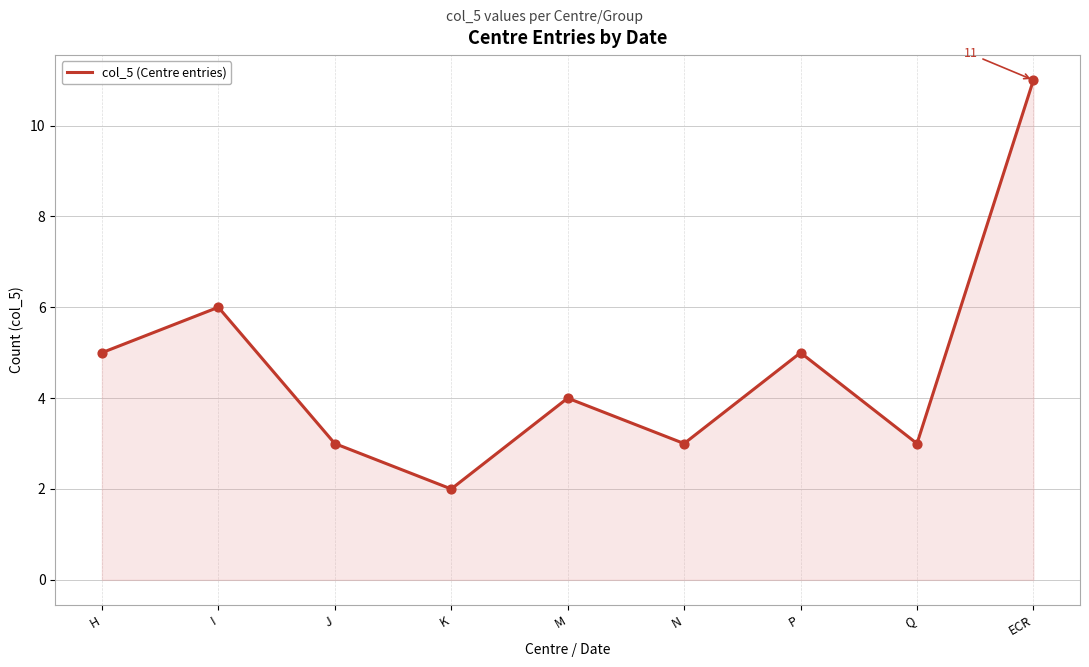

What is the change in value from J to P?

+2